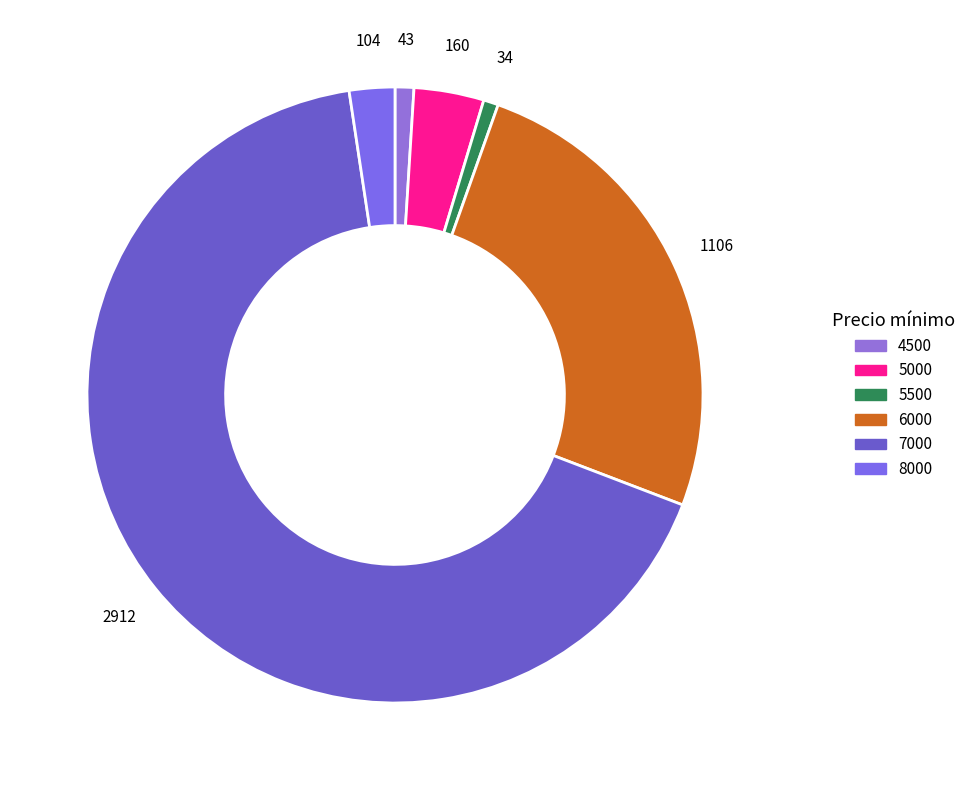

How many segments does this pie chart have?

6